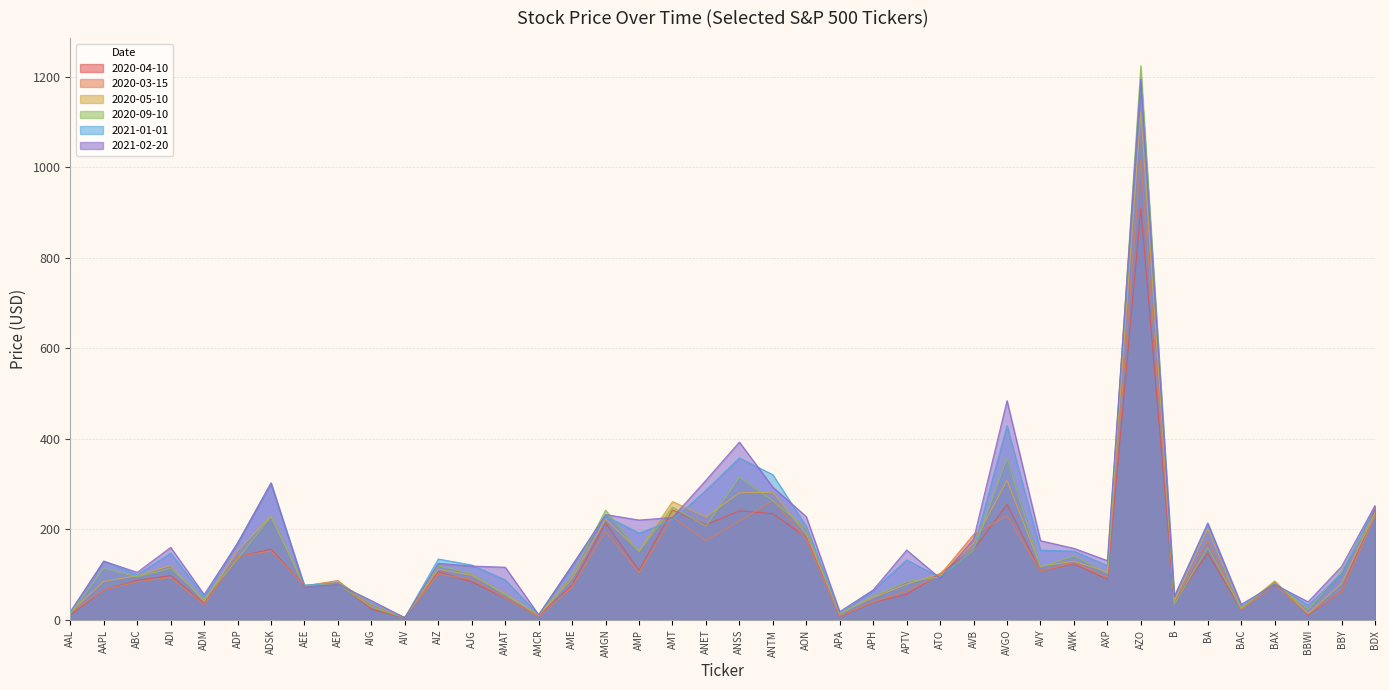

What is the label of the 33rd point from the left?

AZO